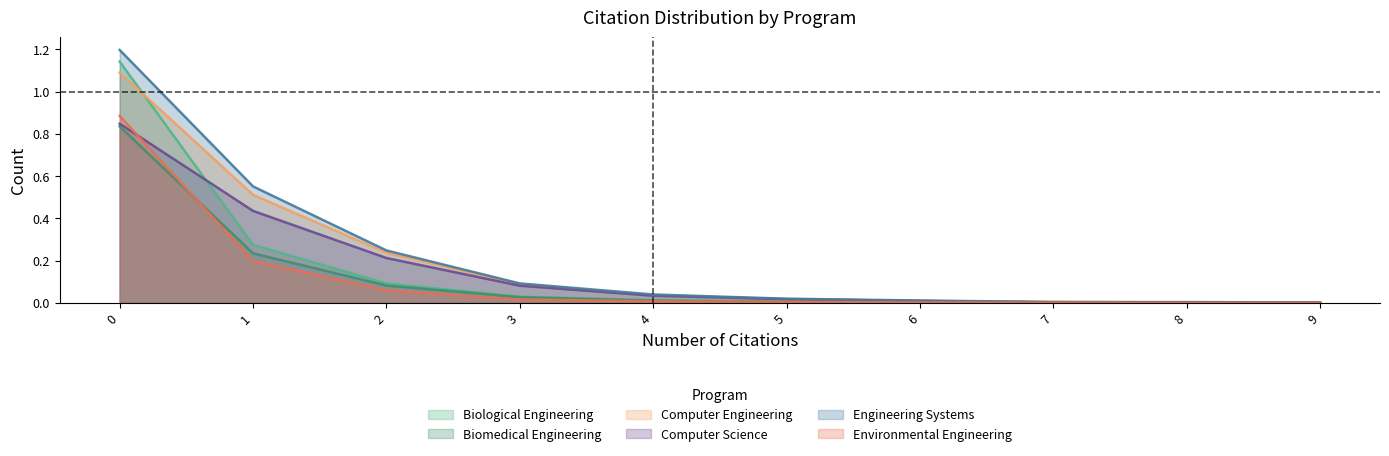

After their last crossing, which series has the higher values: Biological Engineering or Biomedical Engineering?

Biomedical Engineering